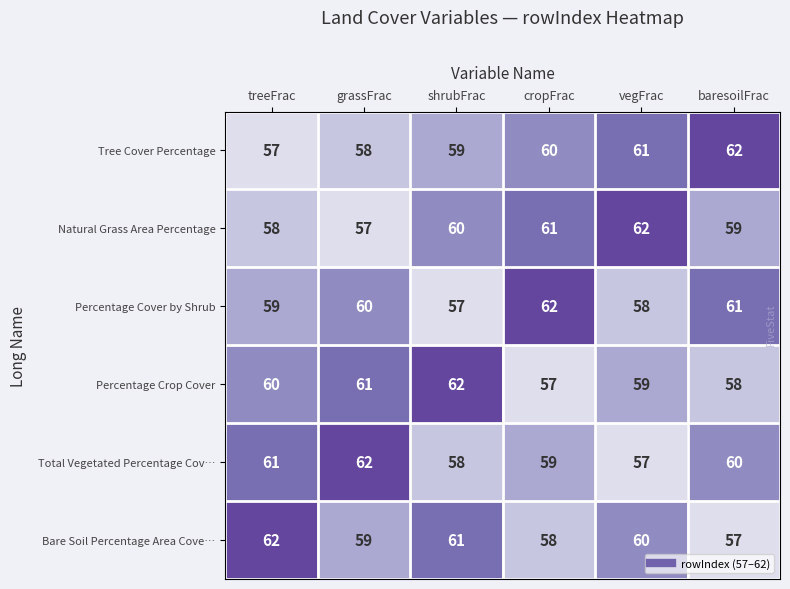

At which label does Bare Soil Percentage Area Cove… reach its minimum?

baresoilFrac